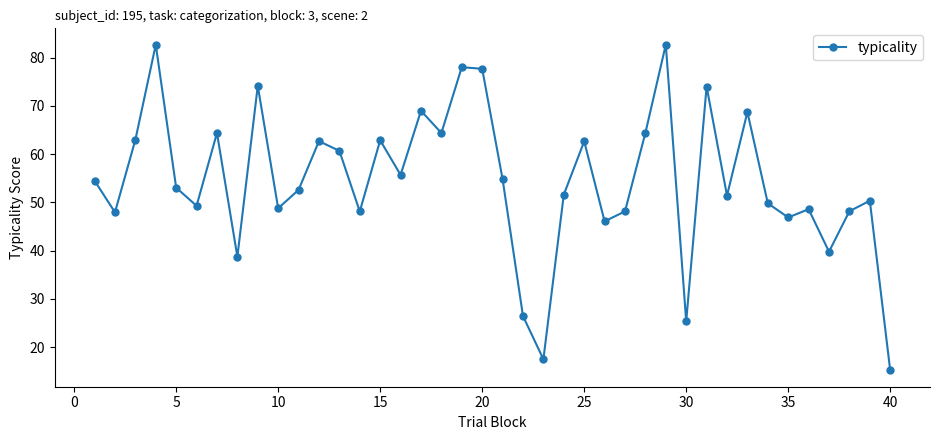

What is the maximum value shown in the chart?

82.7